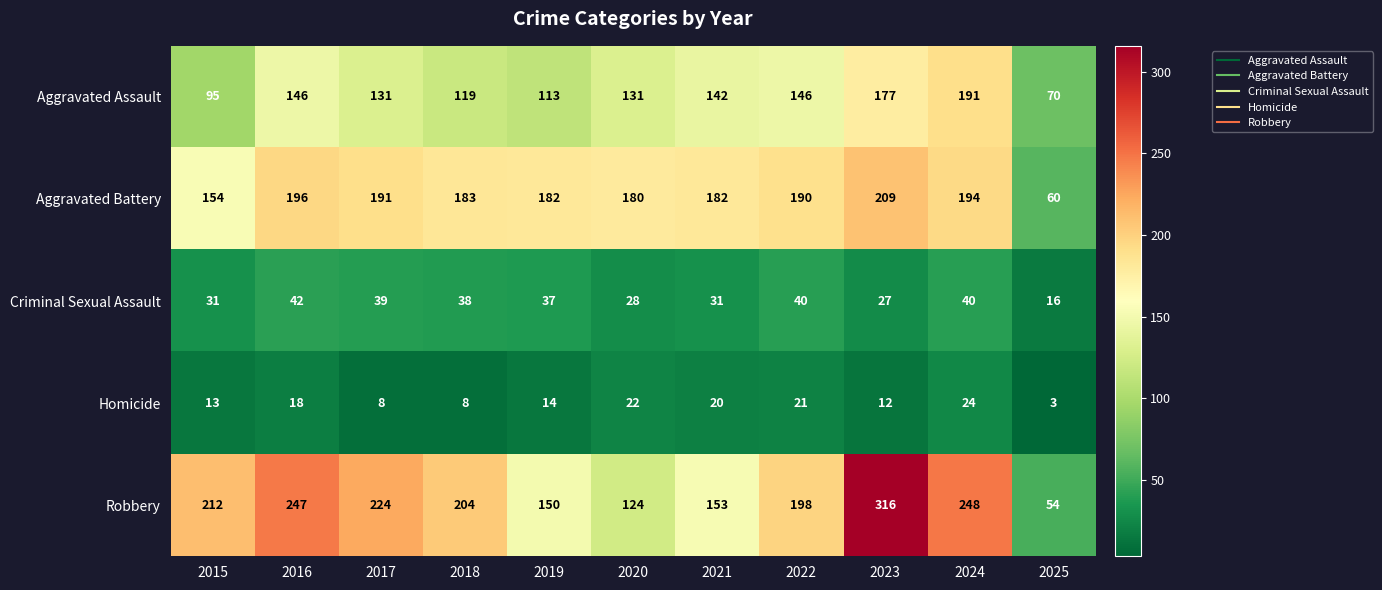

Between 2020 and 2021, which series saw the biggest shift?

Robbery